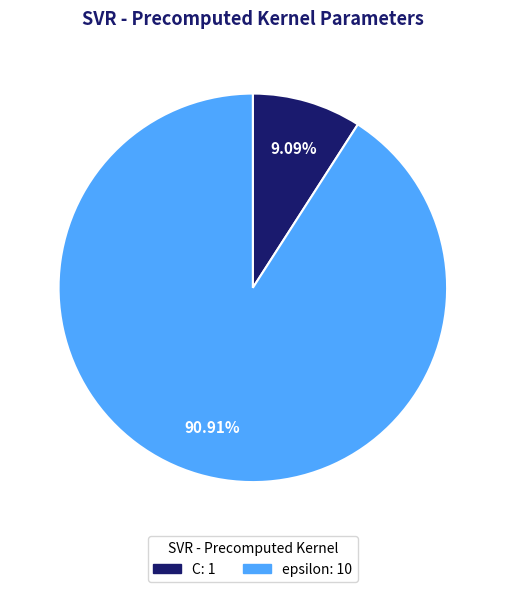

Is the sum of C and epsilon greater than half?

Yes